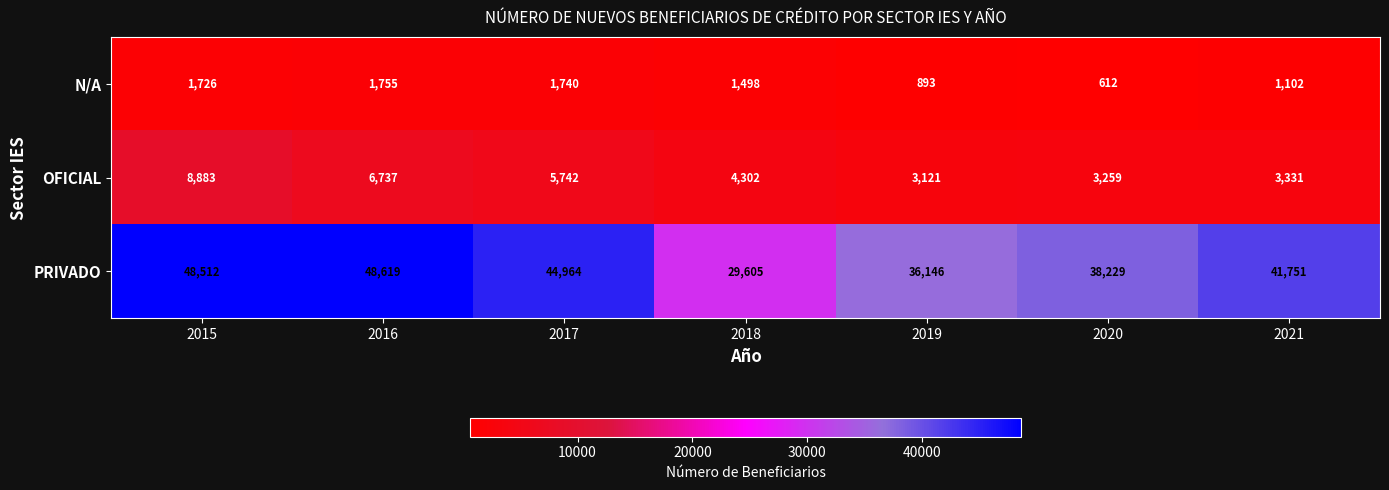

What is the total value across all series at 2017?

52446